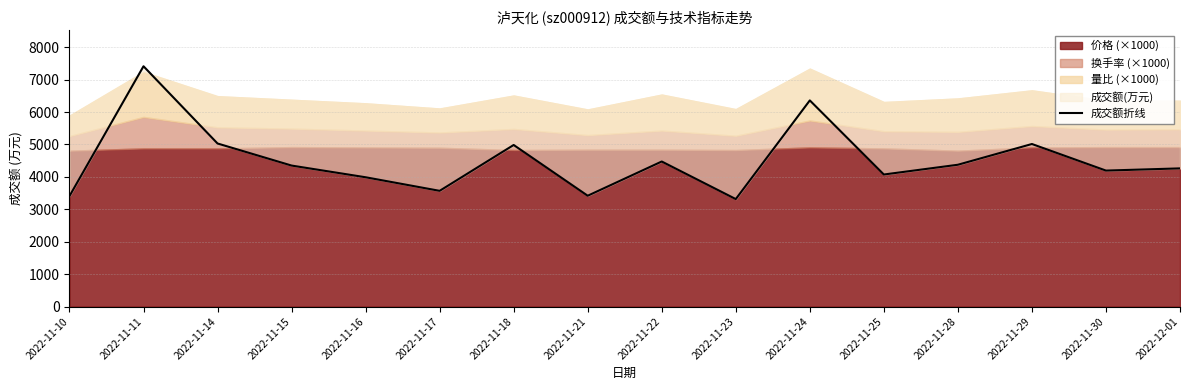

What is the change in value from 2022-11-21 to 2022-11-29?

+1596